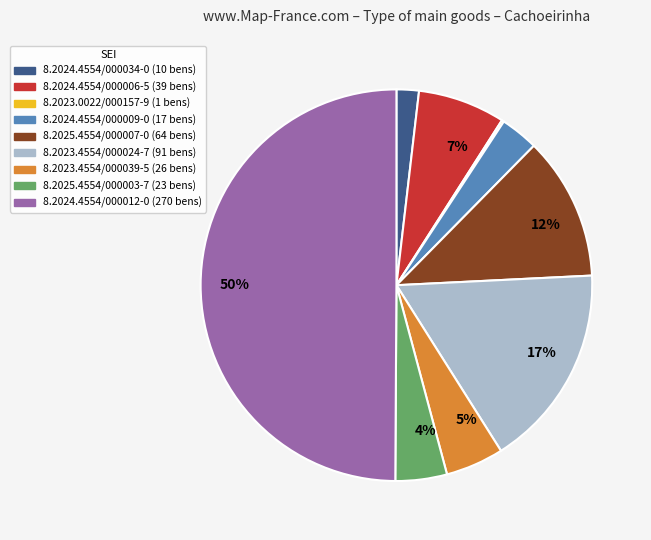

Which slice is the largest?

8.2024.4554/000012-0